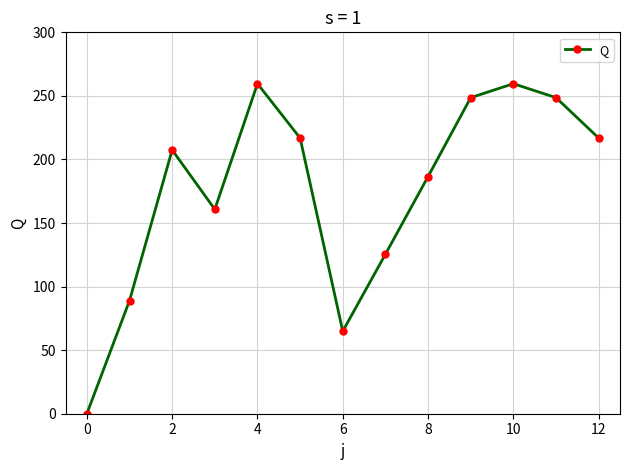

What is the difference between the maximum and minimum values?

259.6